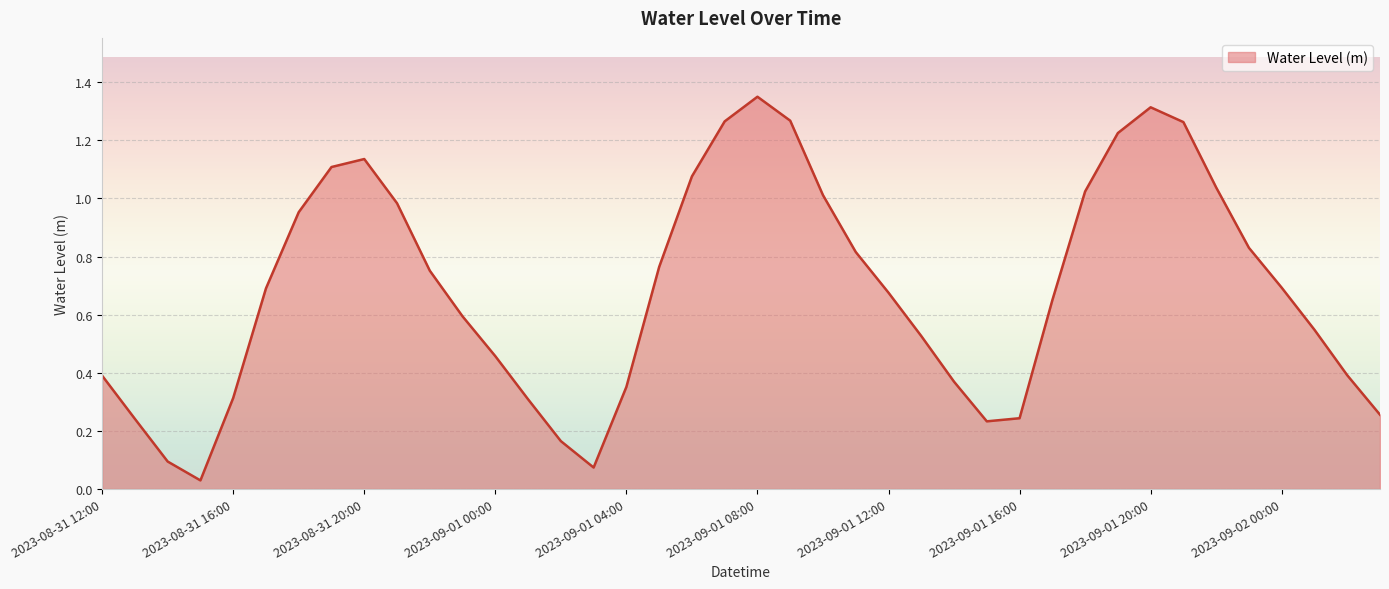

List the labels in order of value, largest first.

2023-09-01 08:00, 2023-09-01 20:00, 2023-09-01 09:00, 2023-09-01 07:00, 2023-09-01 21:00, 2023-09-01 19:00, 2023-08-31 20:00, 2023-08-31 19:00, 2023-09-01 06:00, 2023-09-01 22:00, 2023-09-01 18:00, 2023-09-01 10:00, 2023-08-31 21:00, 2023-08-31 18:00, 2023-09-01 23:00, 2023-09-01 11:00, 2023-09-01 05:00, 2023-08-31 22:00, 2023-09-02 00:00, 2023-08-31 17:00, 2023-09-01 12:00, 2023-09-01 17:00, 2023-08-31 23:00, 2023-09-02 01:00, 2023-09-01 13:00, 2023-09-01 00:00, 2023-09-02 02:00, 2023-08-31 12:00, 2023-09-01 14:00, 2023-09-01 04:00, 2023-08-31 16:00, 2023-09-01 01:00, 2023-09-02 03:00, 2023-09-01 16:00, 2023-08-31 13:00, 2023-09-01 15:00, 2023-09-01 02:00, 2023-08-31 14:00, 2023-09-01 03:00, 2023-08-31 15:00